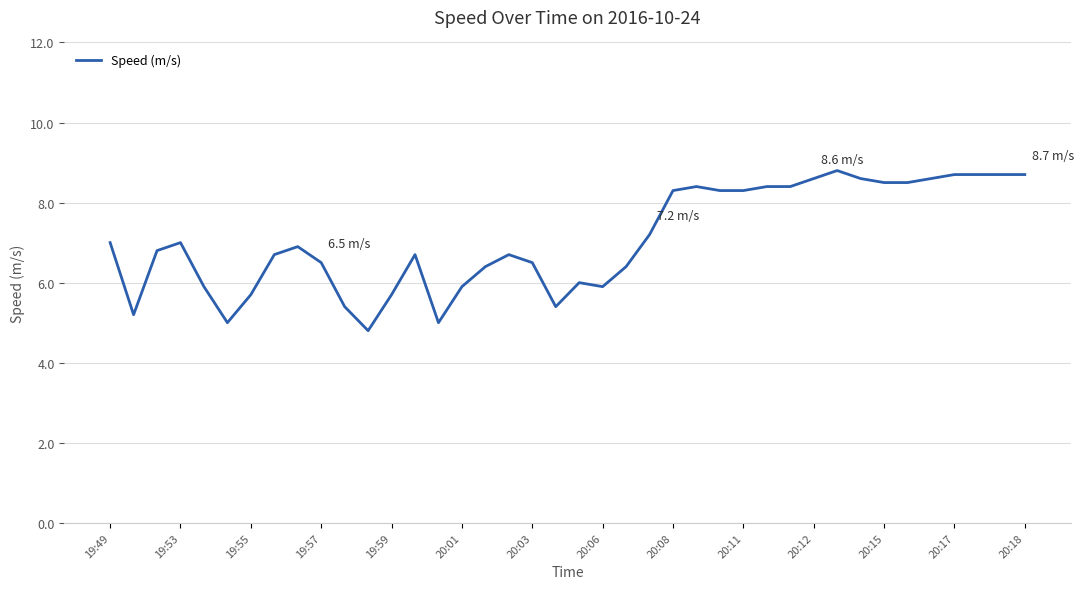

How many categories are shown in the chart?

40